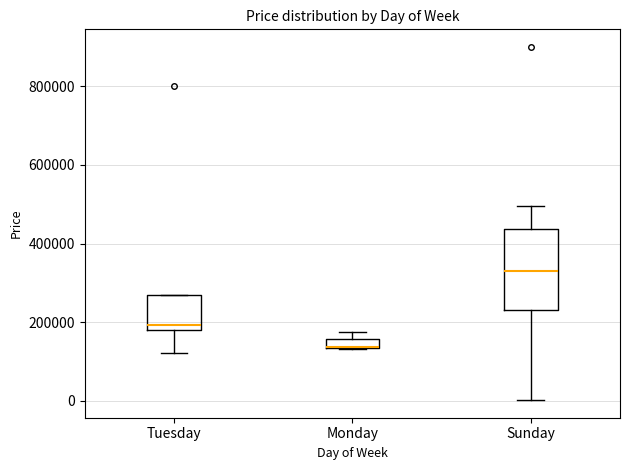

Comparing the boxes themselves (not the whiskers), which one is the tallest?

Sunday